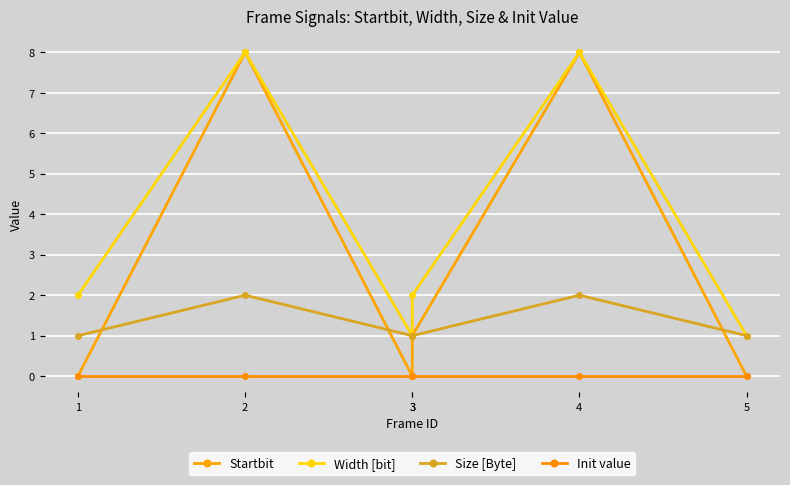

True or false: Width [bit] and Init value intersect in this chart.

False